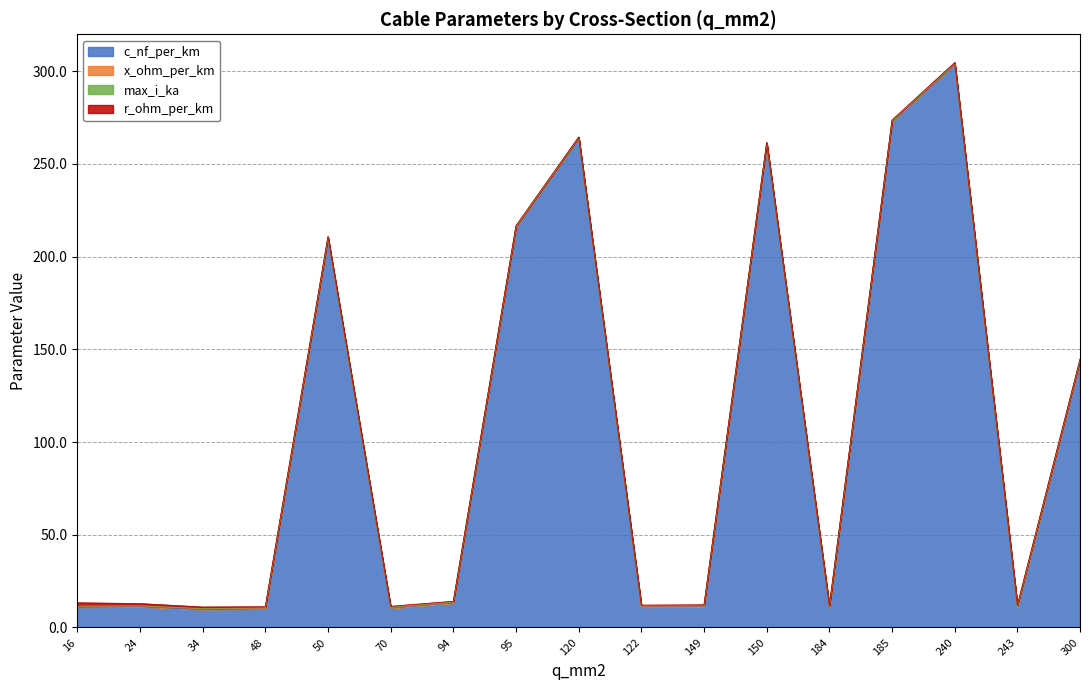

True or false: c_nf_per_km has more than 2 points higher than both neighbors.

True